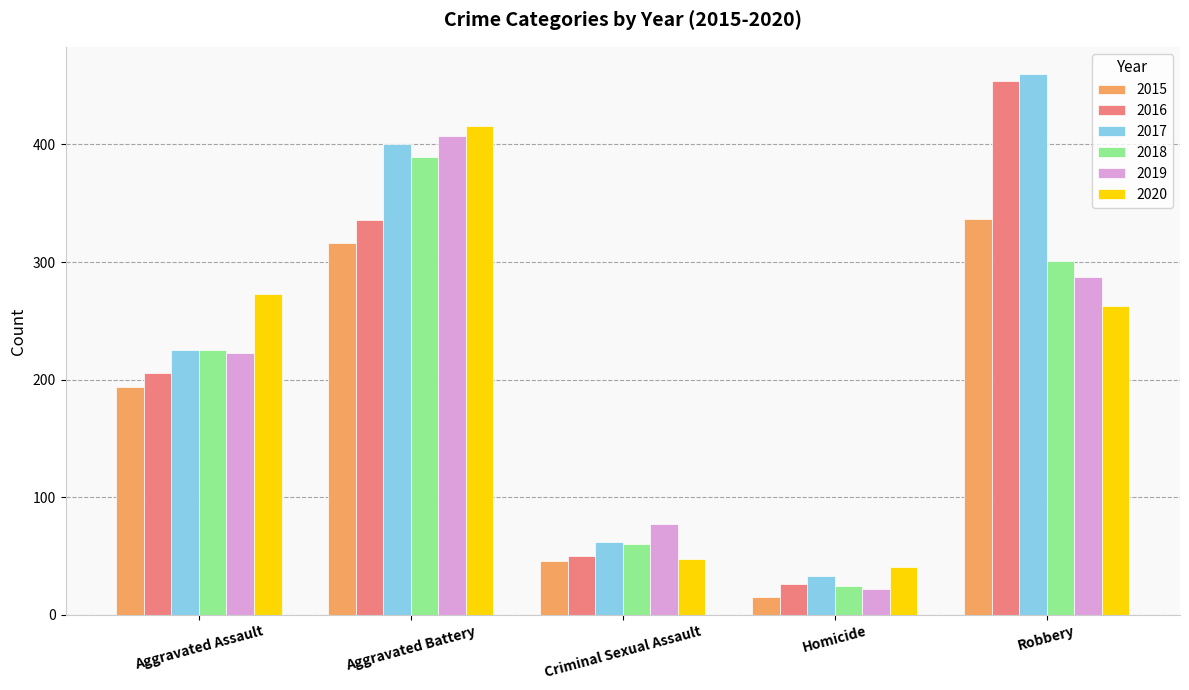

Which label corresponds to the smallest value in the chart?

Homicide